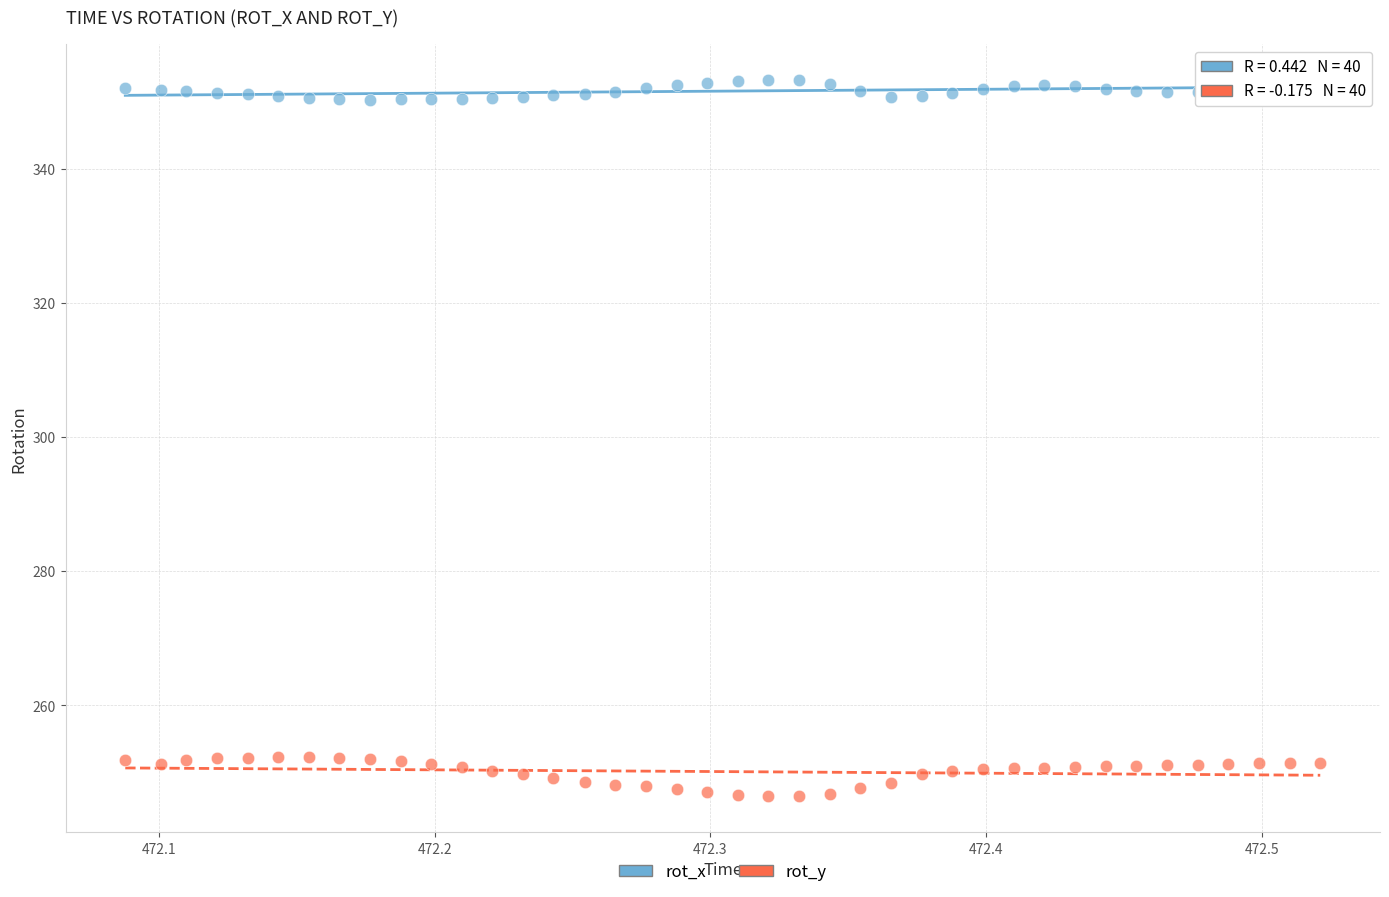

Across all data points, what is the range of X values (max minus min)?

0.4